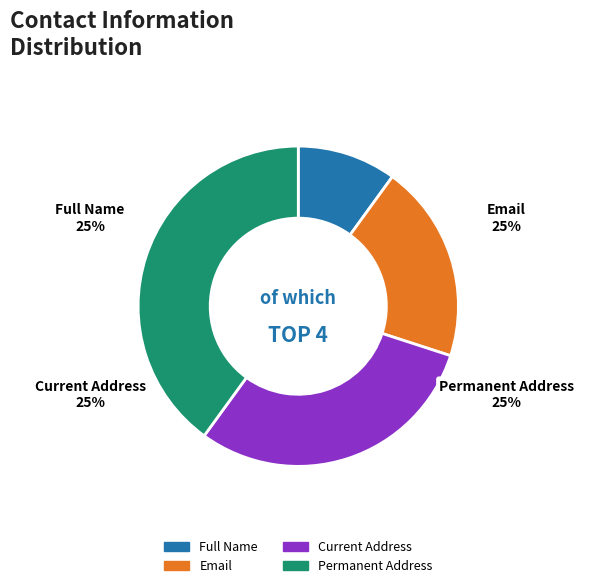

Does any single category account for the majority?

No